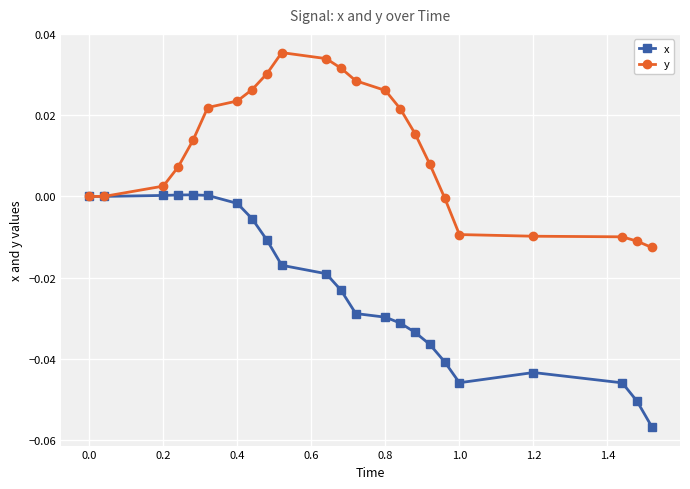

How many lines are shown in the chart?

2